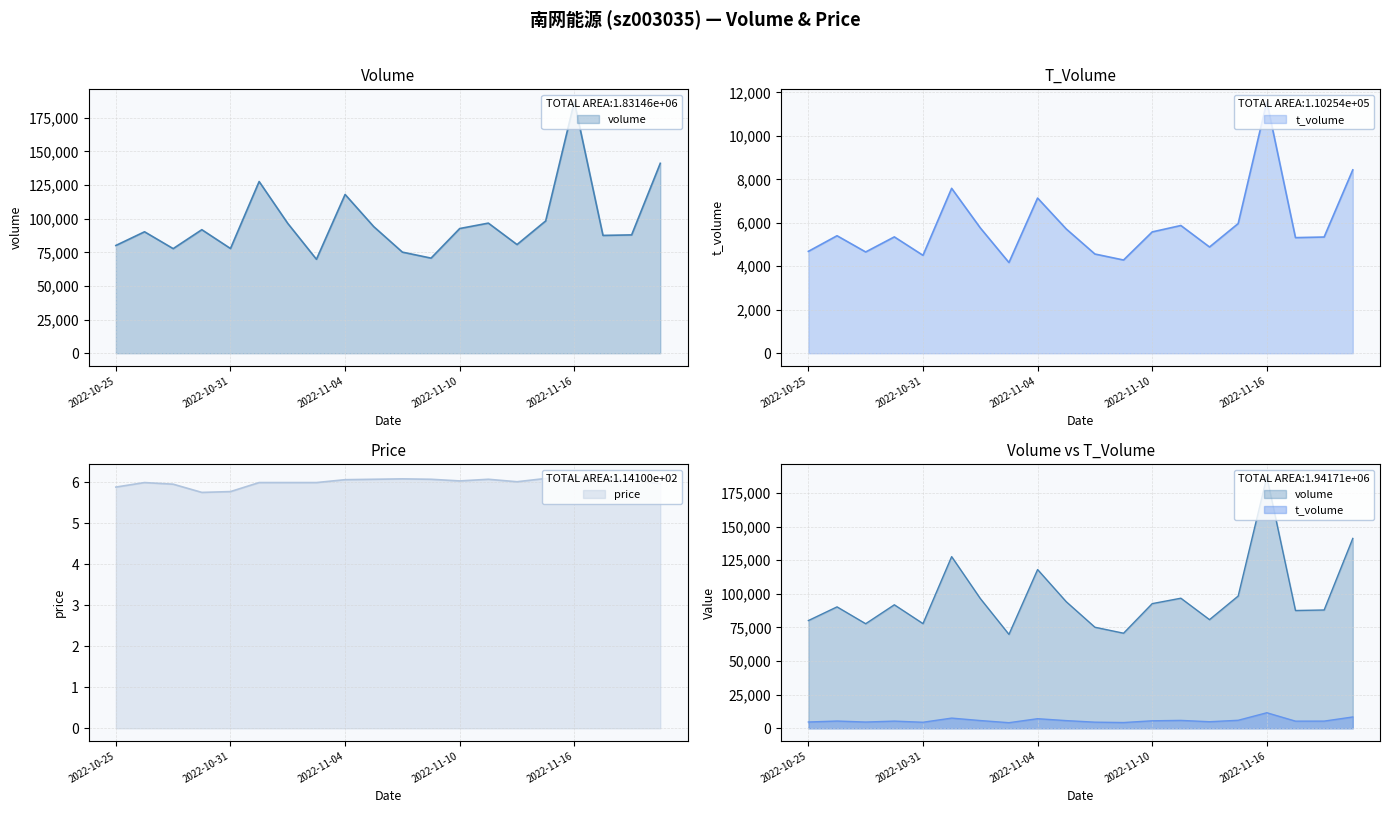

Is it true that volume equals 291347.8 at 2022-11-16?

False